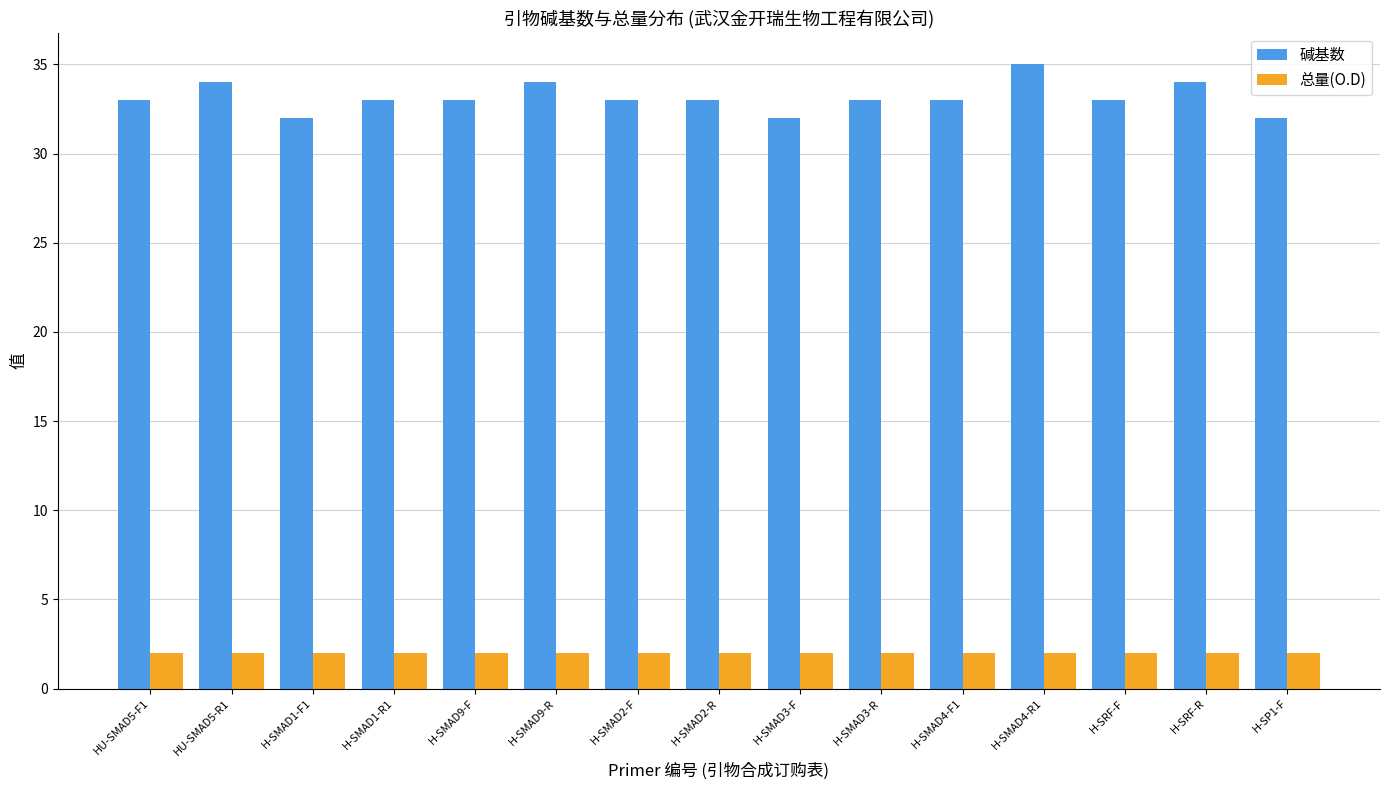

What is the label of the 10th bar from the left?

H-SMAD3-R